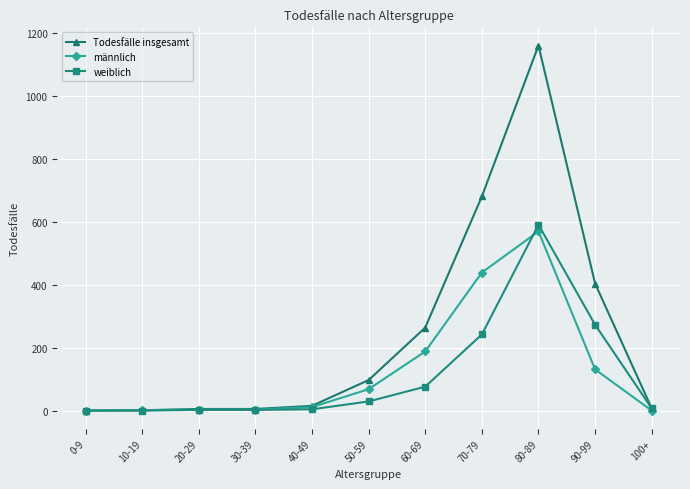

At 60-69, list the series in order from smallest to largest.

weiblich, männlich, Todesfälle insgesamt